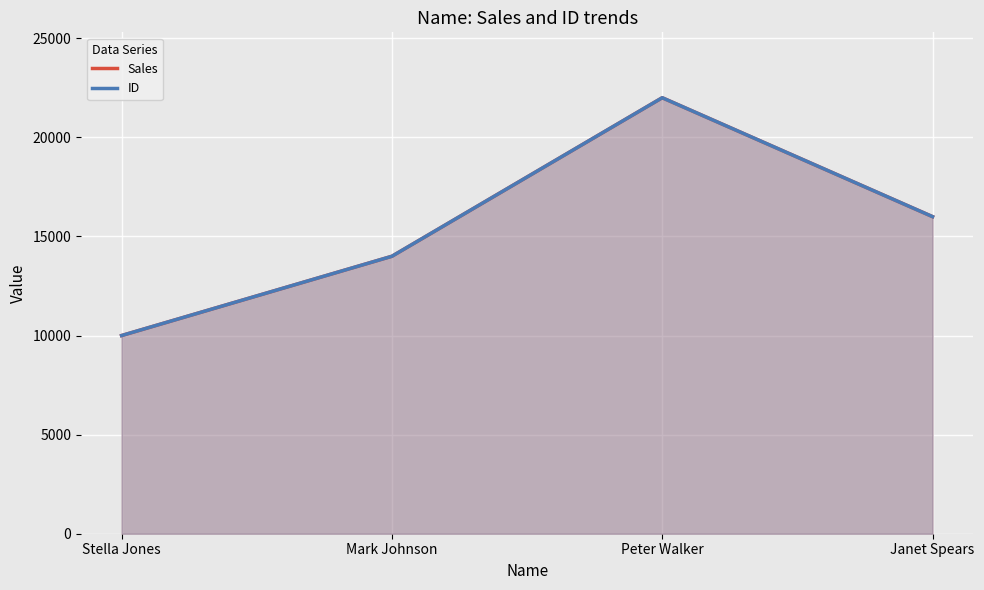

True or false: ID has more than 2 interior local peaks.

False